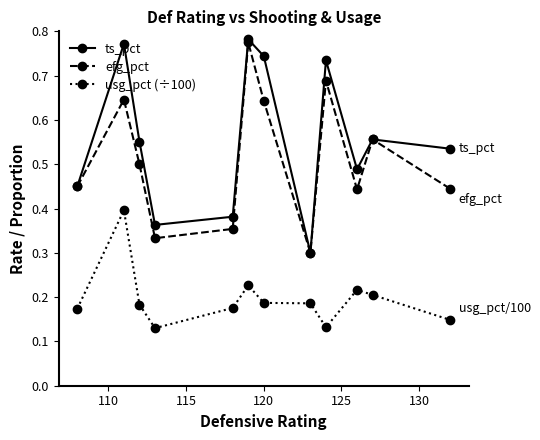

How many efg_pct values are between 0 and 1?

12